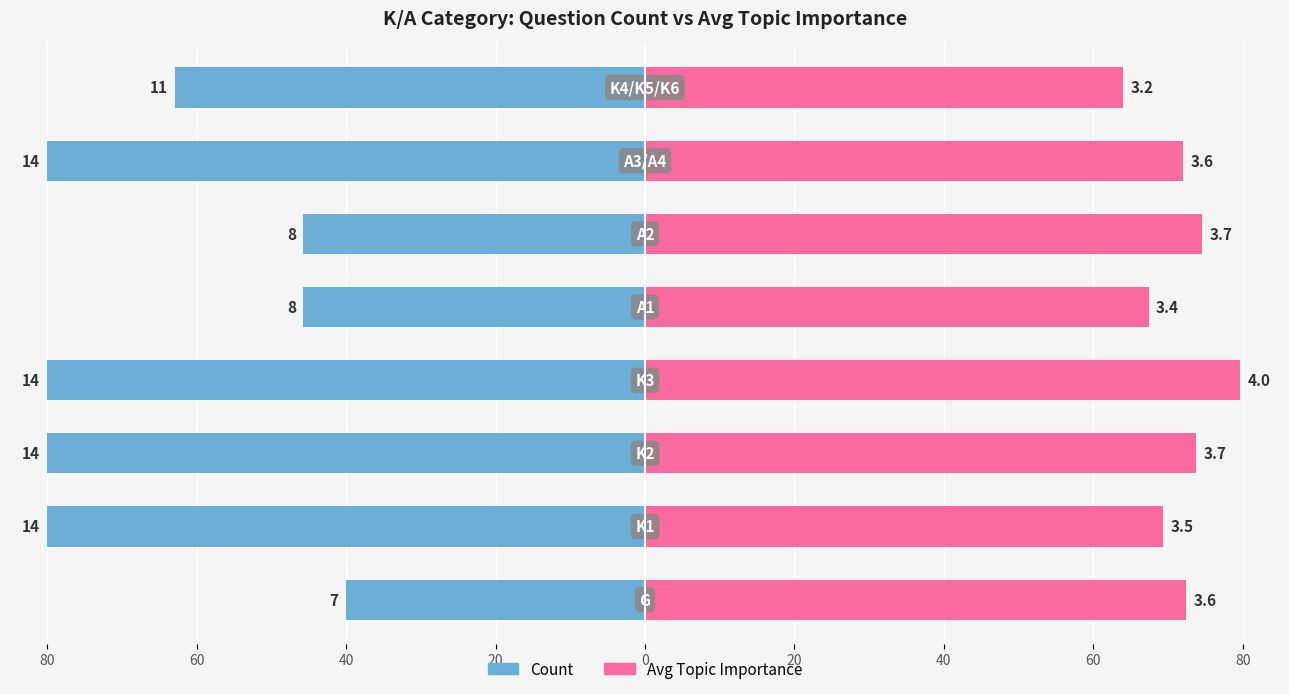

What is the difference between the maximum and minimum values in the Avg Topic Importance series?

15.6